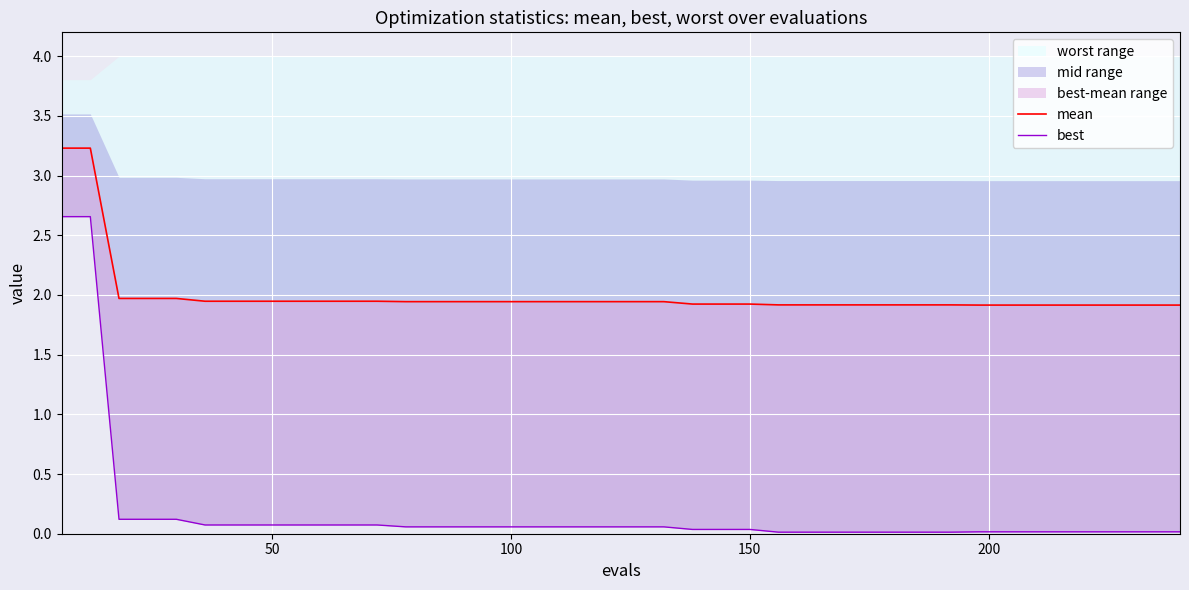

True or false: best has more than 1 points higher than both neighbors.

False